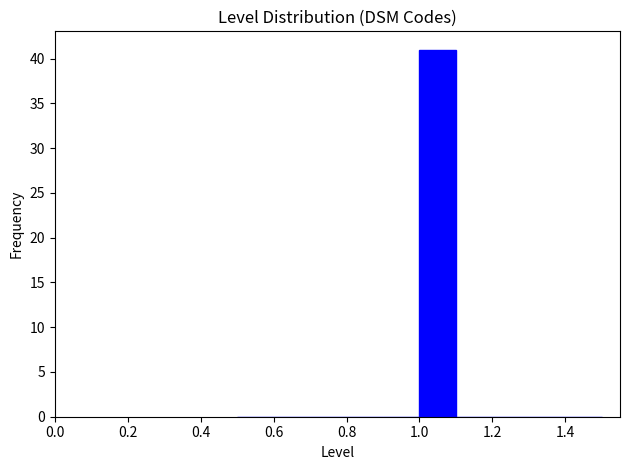

Reading left to right, transcribe this chart: for each bar, give the range it covers on the x-axis and its height. The values are not printed on the chart, so give them approximately, as read against the axis.

0.5 to 0.6: 0
0.6 to 0.7: 0
0.7 to 0.8: 0
0.8 to 0.9: 0
0.9 to 1.0: 0
1.0 to 1.1: 41
1.1 to 1.2: 0
1.2 to 1.3: 0
1.3 to 1.4: 0
1.4 to 1.5: 0